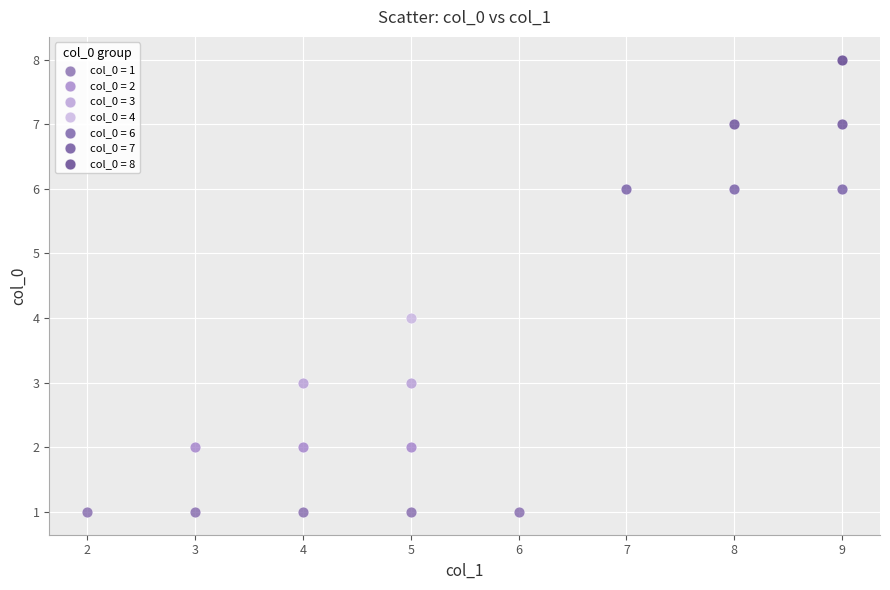

Which series contains the lowest Y value?

col_0 = 1